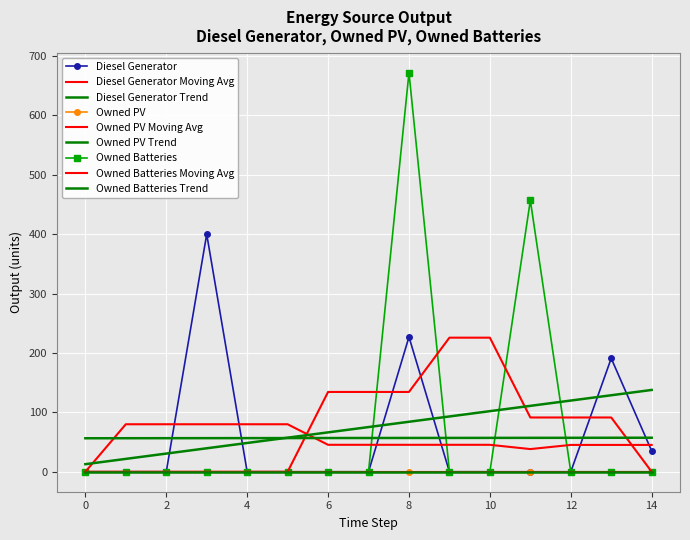

In Diesel Generator, how many points are higher than both neighbors (excluding endpoints)?

3